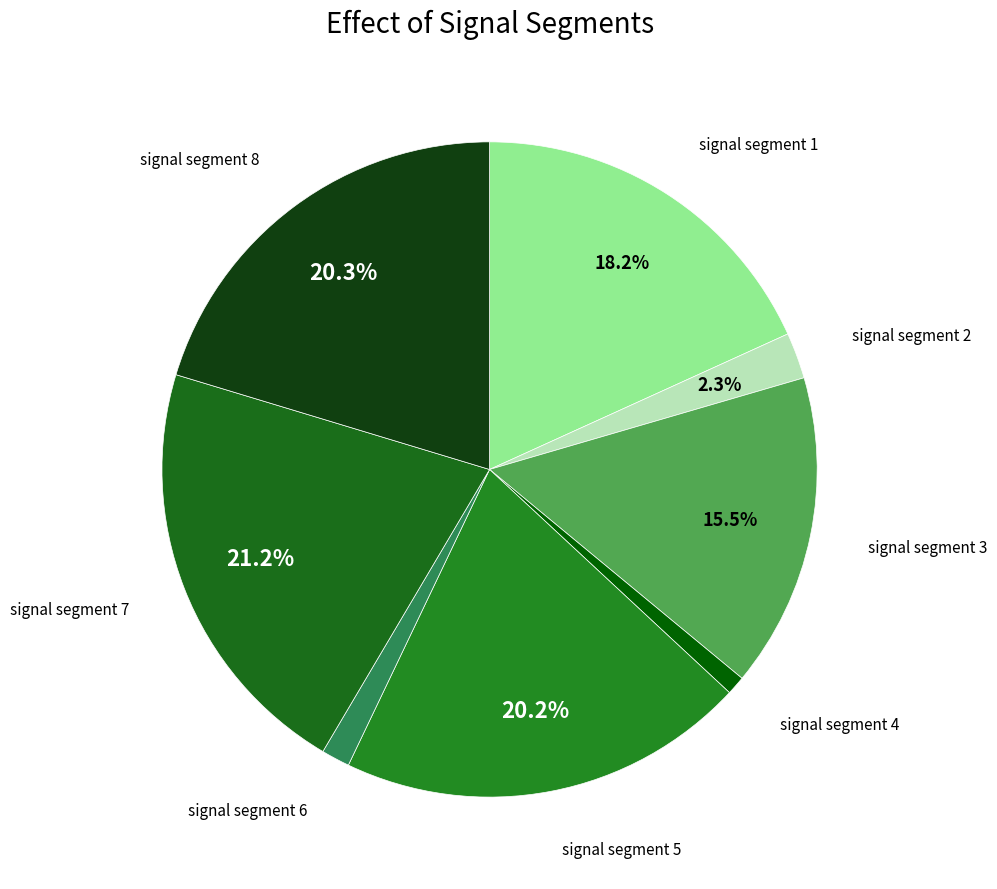

Does any single category account for the majority?

No